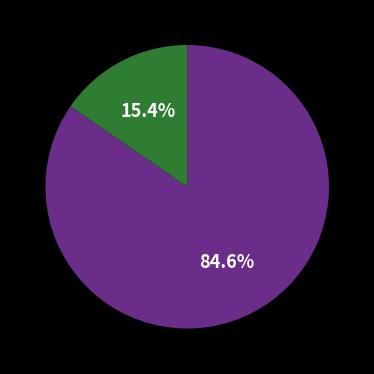

To the nearest percent, what is the average slice percentage?

50%